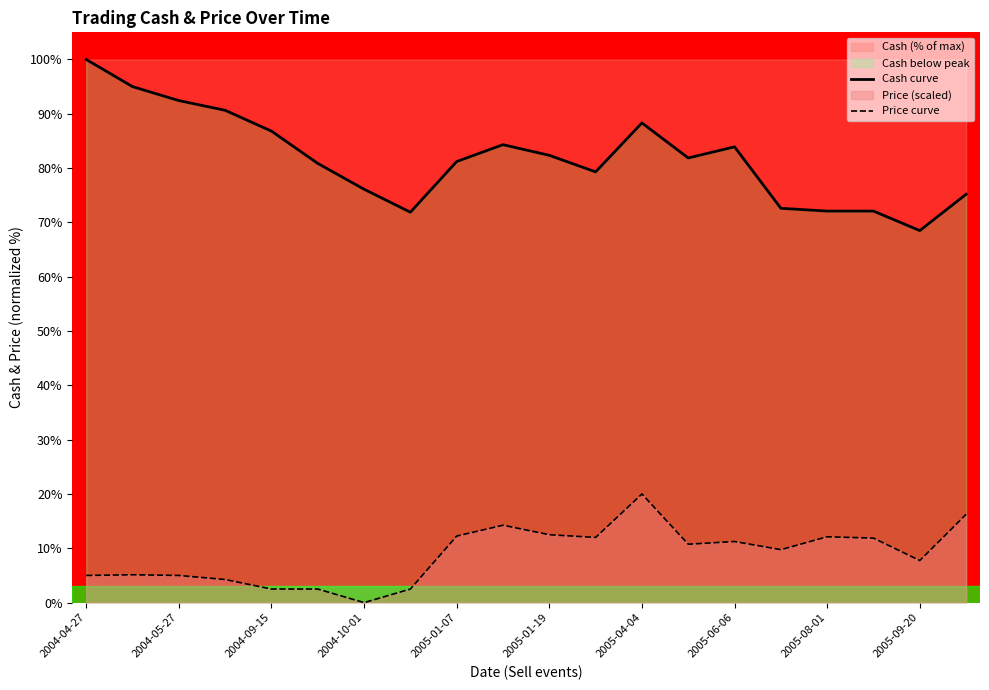

What is the difference between the Price curve values at 2005-04-04 and 2004-04-27?

15.0